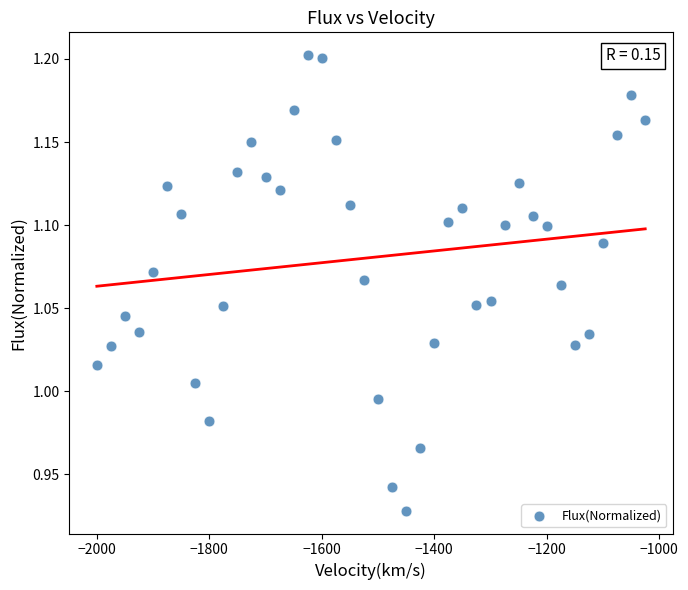

What is the range of Y values (max minus min)?

0.3